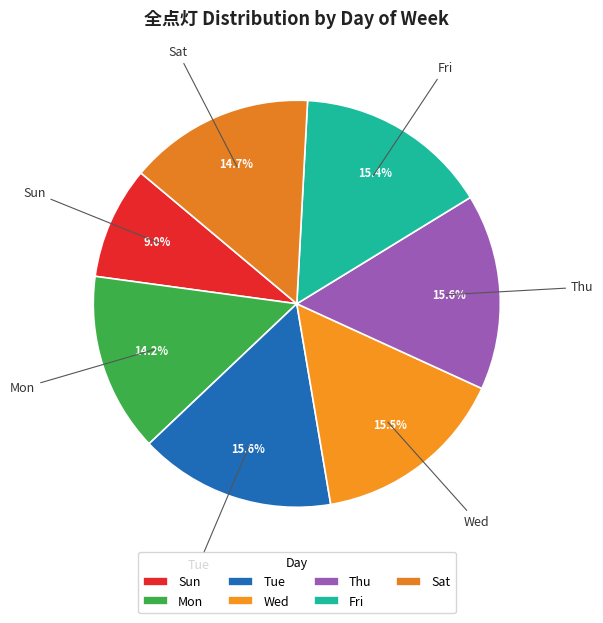

Which has a higher value, Thu or Sat?

Thu